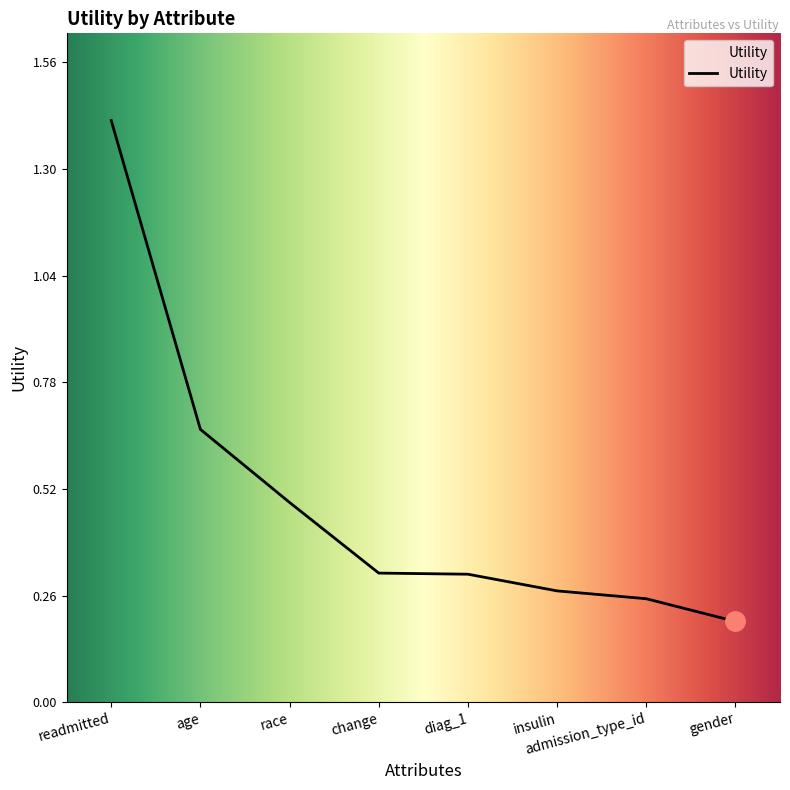

Which category has the highest value across all series?

readmitted